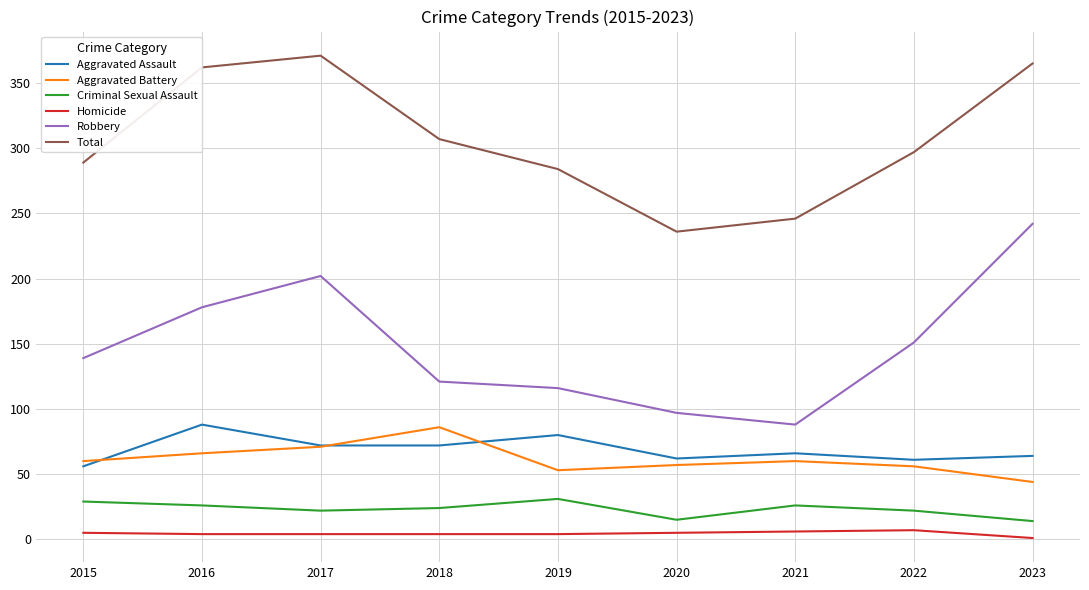

Where is the first local maximum for Aggravated Battery?

2018